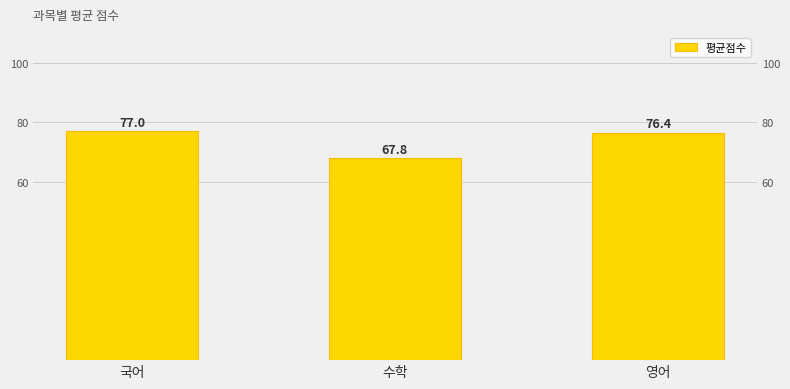

Reading right to left, list all the values displayed in this chart.

영어=76.4	수학=67.8	국어=77.0